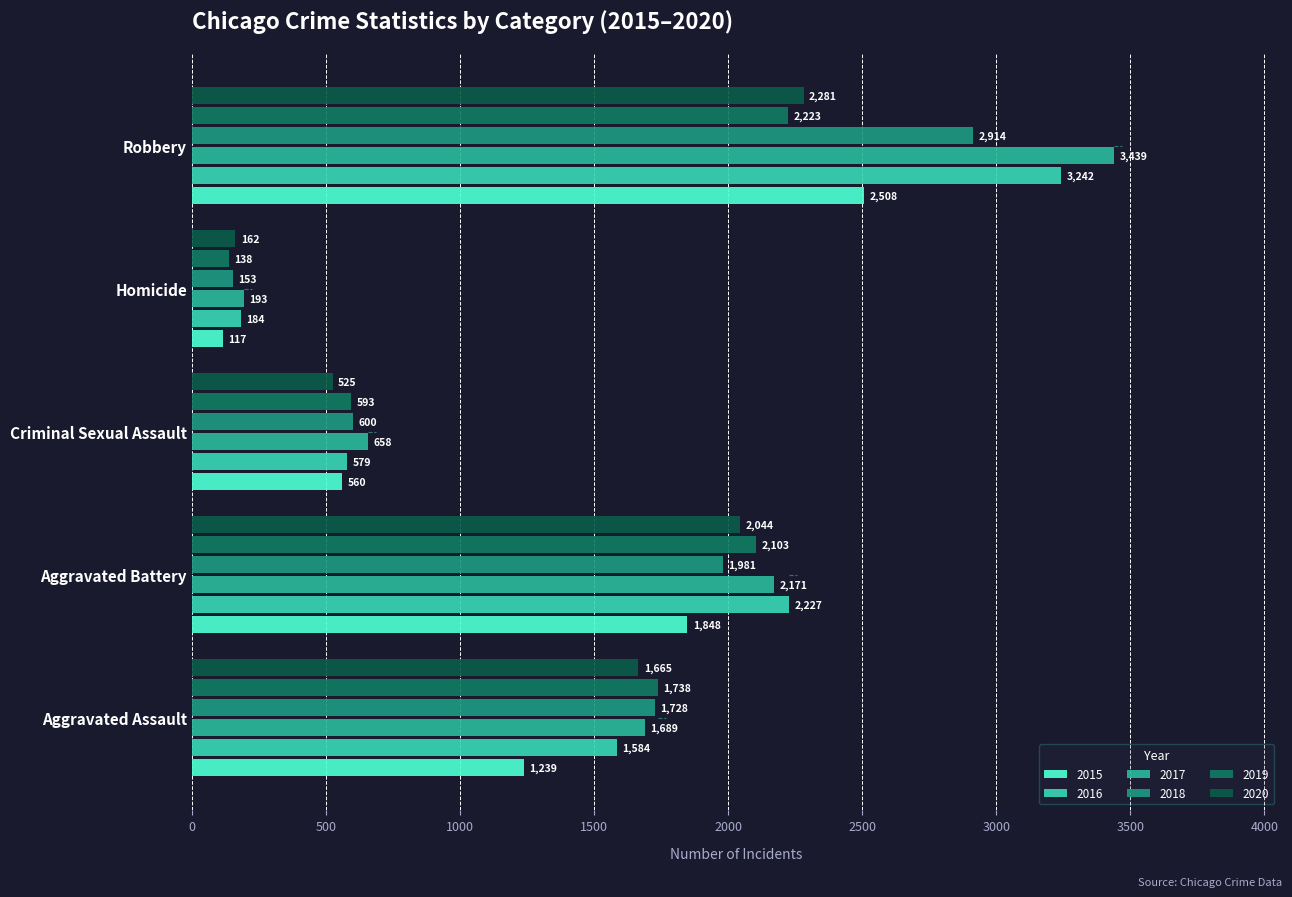

The 2015 series shows 2865 at Aggravated Battery. True or false?

False